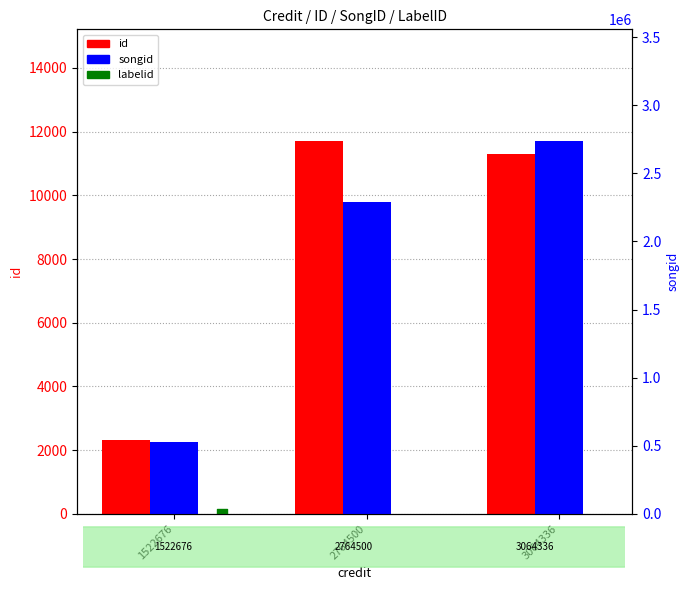

At how many categories does at least one series exceed 2119671?

2